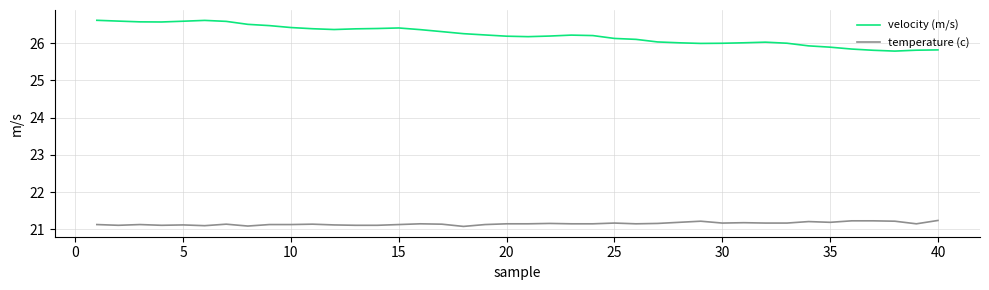

Which series has the largest total across all categories?

velocity (m/s)